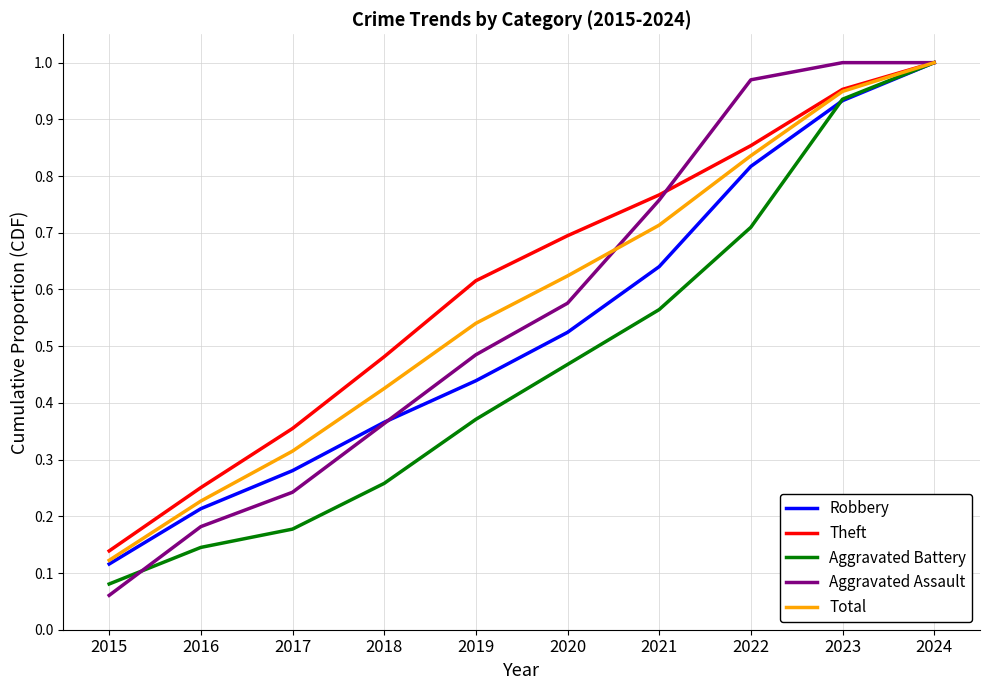

Which series has the largest range (max minus min)?

Aggravated Assault